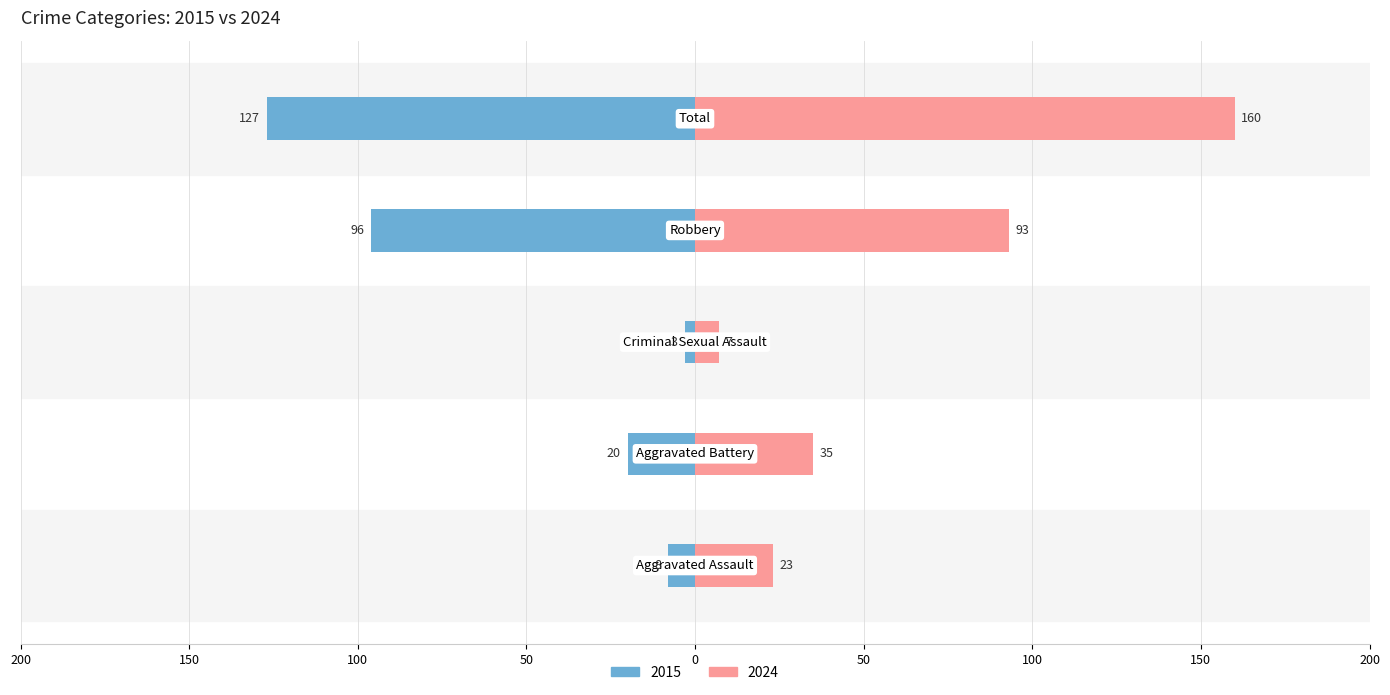

Reading right to left, list all the values displayed in this chart.

2015: -127	-96	-3	-20	-8
2024: 160	93	7	35	23